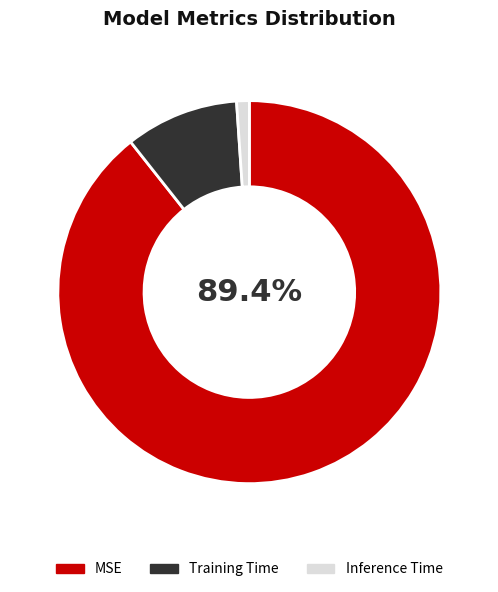

Which slice is the smallest?

Inference Time